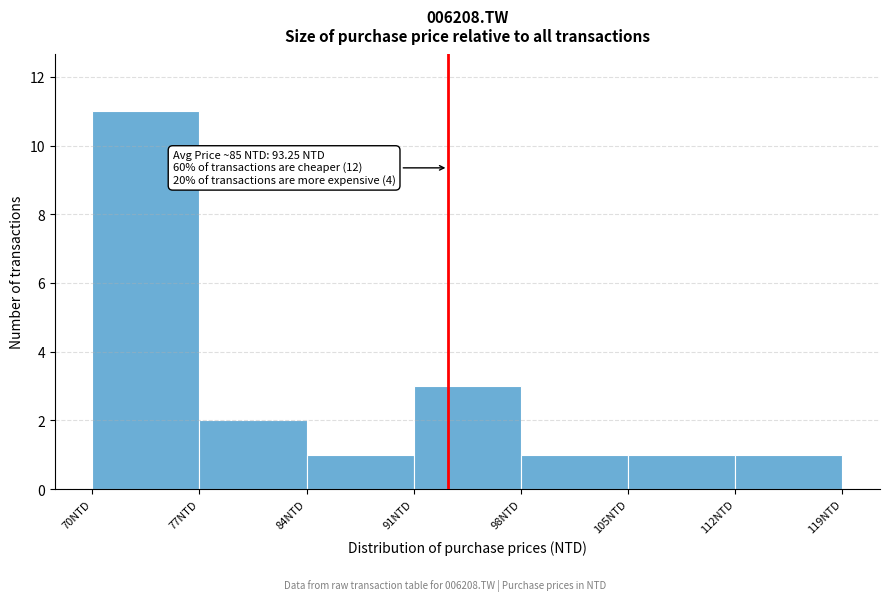

Which range on the x-axis has the tallest bar?

70 to 77